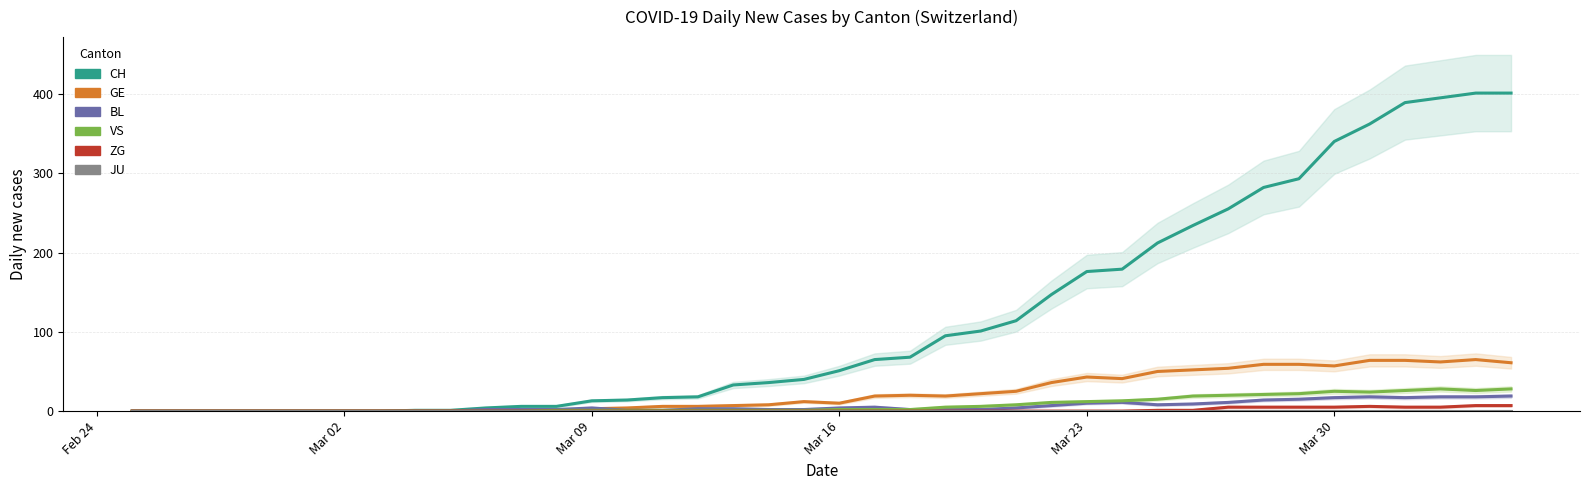

What is the label of the 2nd point from the left?

Mar 02